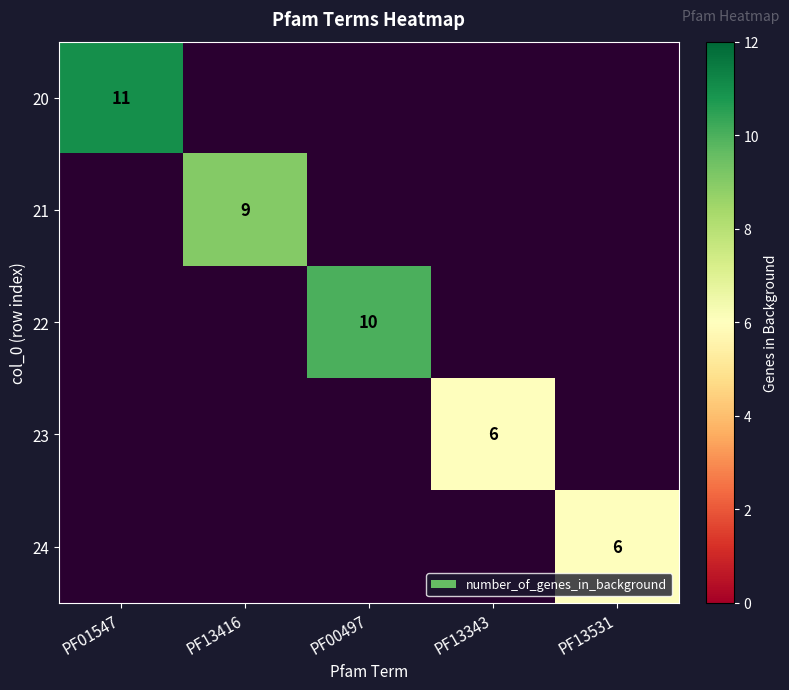

Which category has the highest value across all series?

PF01547